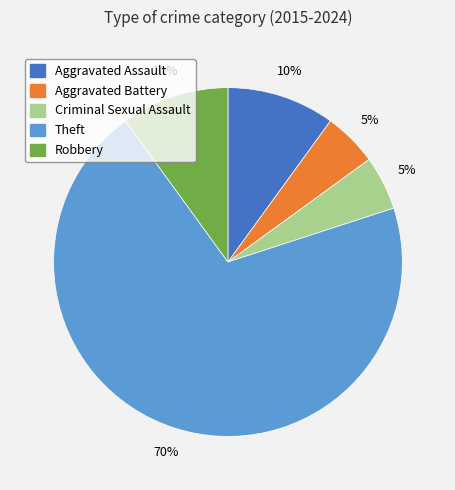

Approximately how many times larger is the value at Aggravated Assault compared to Aggravated Battery?

2.0